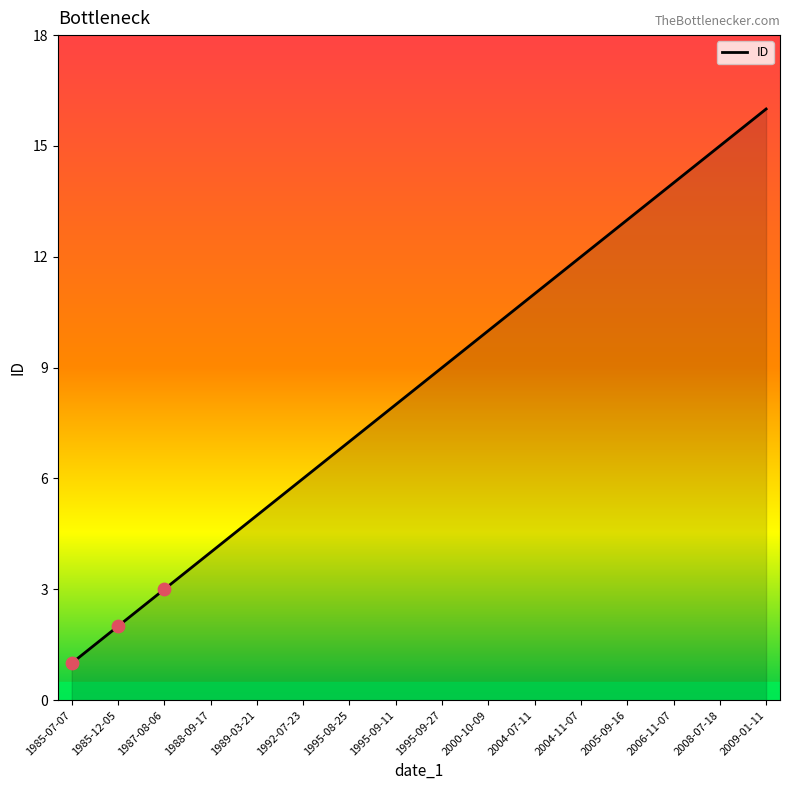

Approximately how many times larger is the value at 2008-07-18 compared to 1992-07-23?

2.5